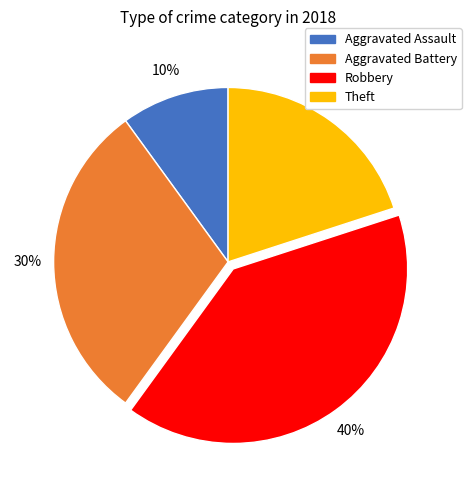

To the nearest percent, what is the difference between the Aggravated Assault and Aggravated Battery slice percentages?

20%